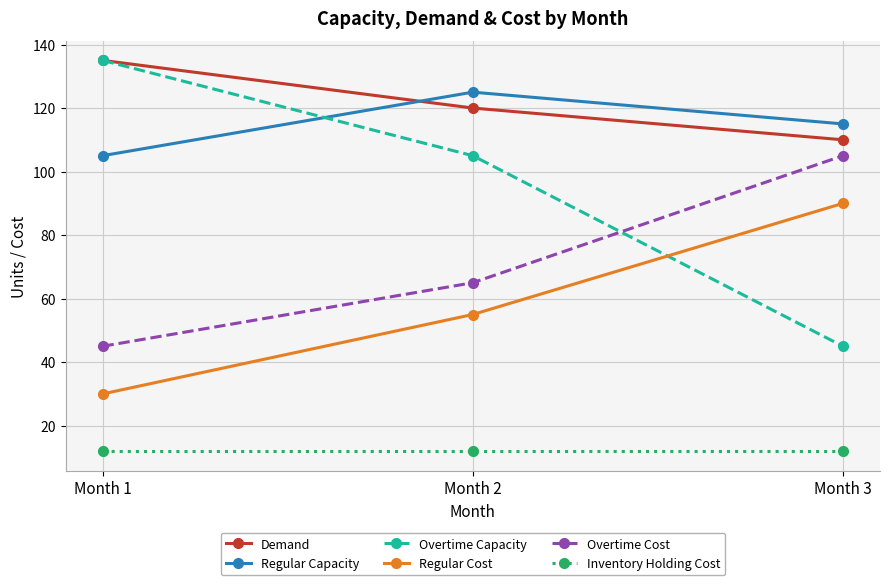

How many data points in Overtime Capacity are less than 105?

1